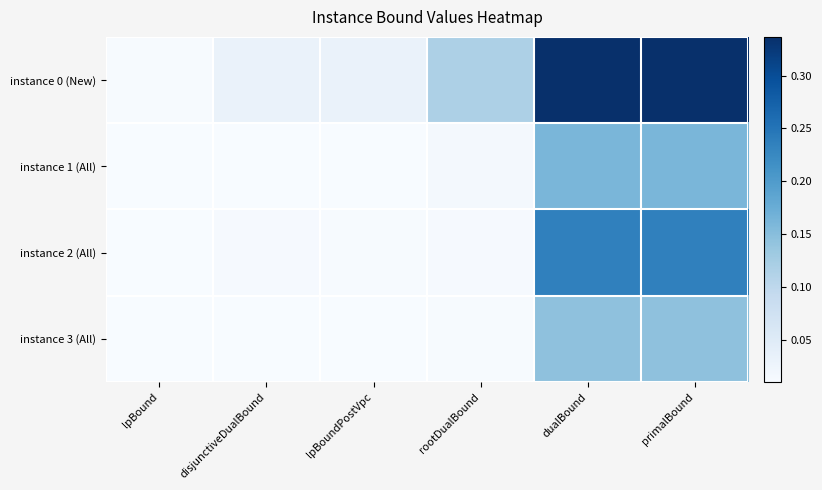

Reading left to right, what are all the values shown in this chart?

instance 0 (New): lpBound=0.0	disjunctiveDualBound=0.0	lpBoundPostVpc=0.0	rootDualBound=0.1	dualBound=0.3	primalBound=0.3
instance 1 (All): lpBound=0.0	disjunctiveDualBound=0.0	lpBoundPostVpc=0.0	rootDualBound=0.0	dualBound=0.2	primalBound=0.2
instance 2 (All): lpBound=0.0	disjunctiveDualBound=0.0	lpBoundPostVpc=0.0	rootDualBound=0.0	dualBound=0.2	primalBound=0.2
instance 3 (All): lpBound=0.0	disjunctiveDualBound=0.0	lpBoundPostVpc=0.0	rootDualBound=0.0	dualBound=0.1	primalBound=0.1